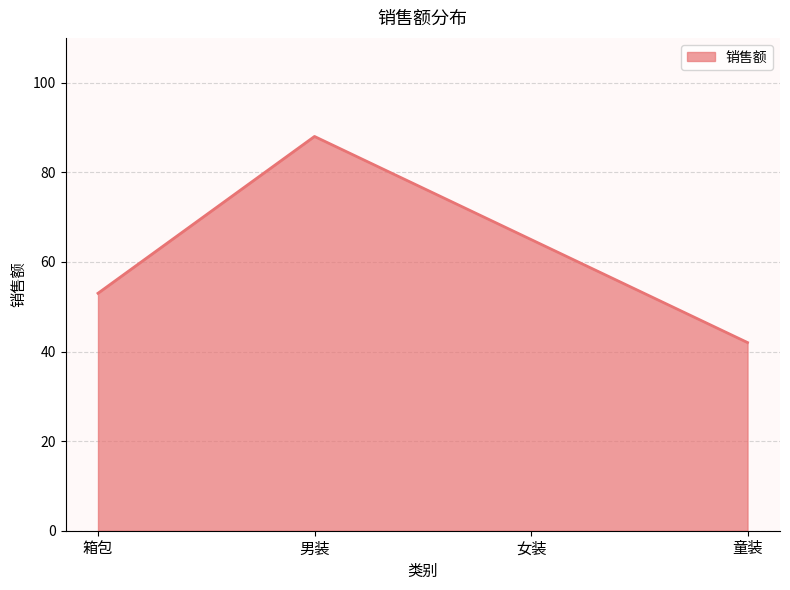

List the labels in order of value, smallest first.

童装, 箱包, 女装, 男装